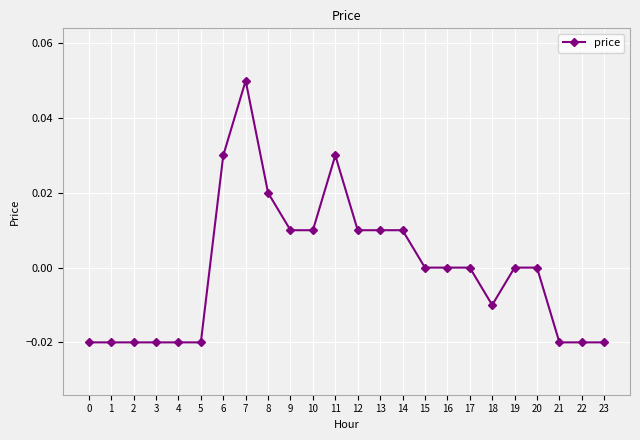

True or false: there are more than 0 points higher than both neighbors.

True